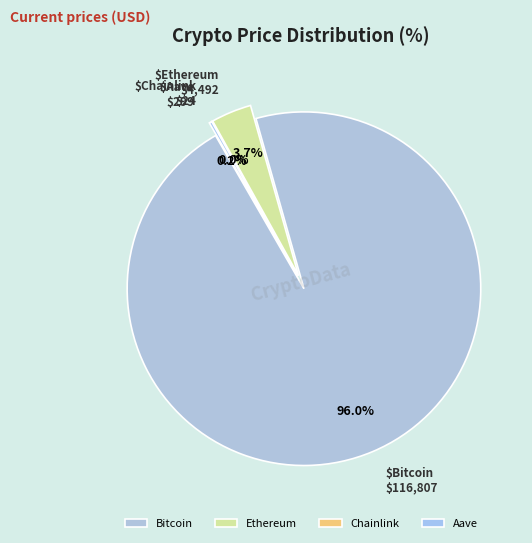

Which slice represents more than half of the pie?

Bitcoin